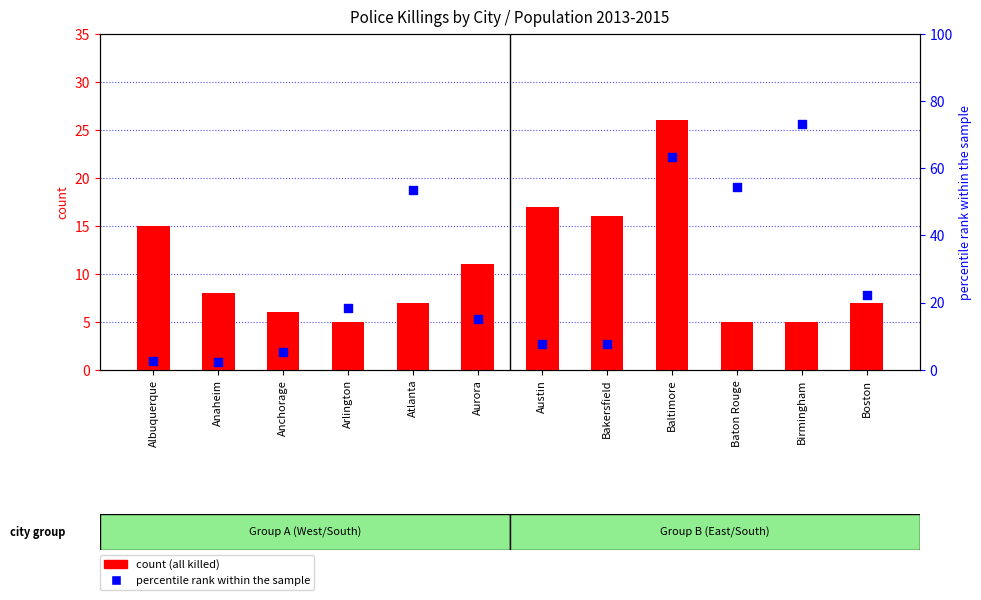

At how many categories does at least one series exceed 35?

4